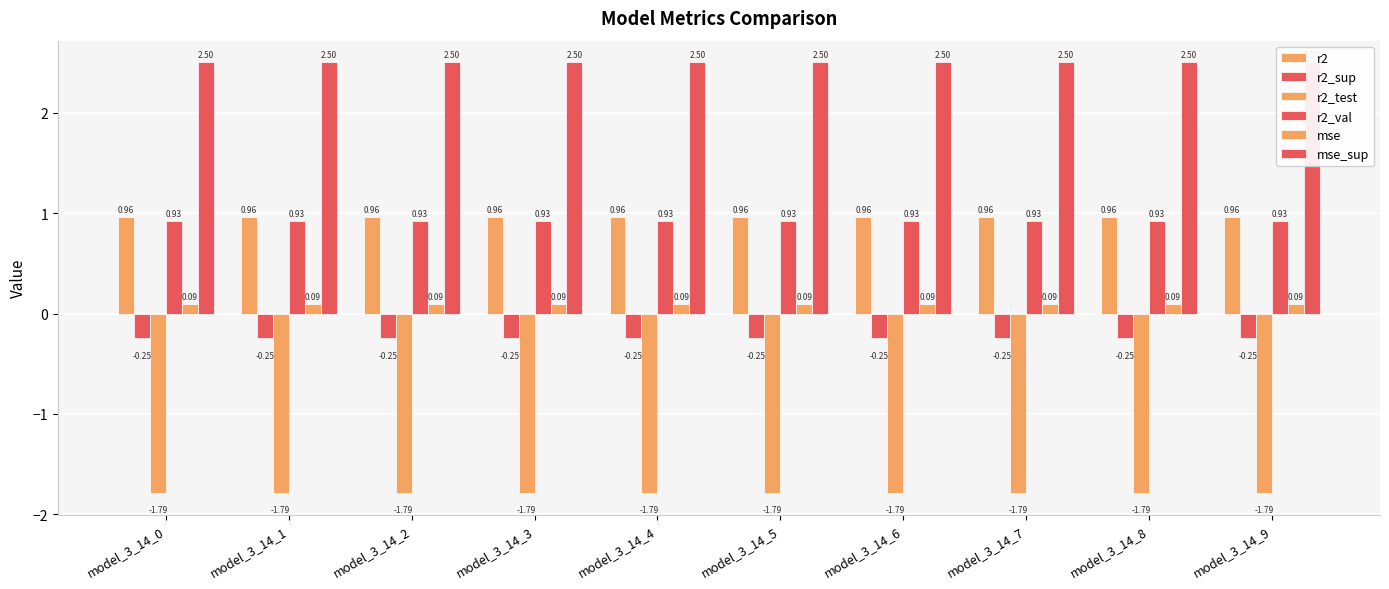

Is the value of mse_sup at model_3_14_6 greater than the value of r2_test at model_3_14_8?

Yes